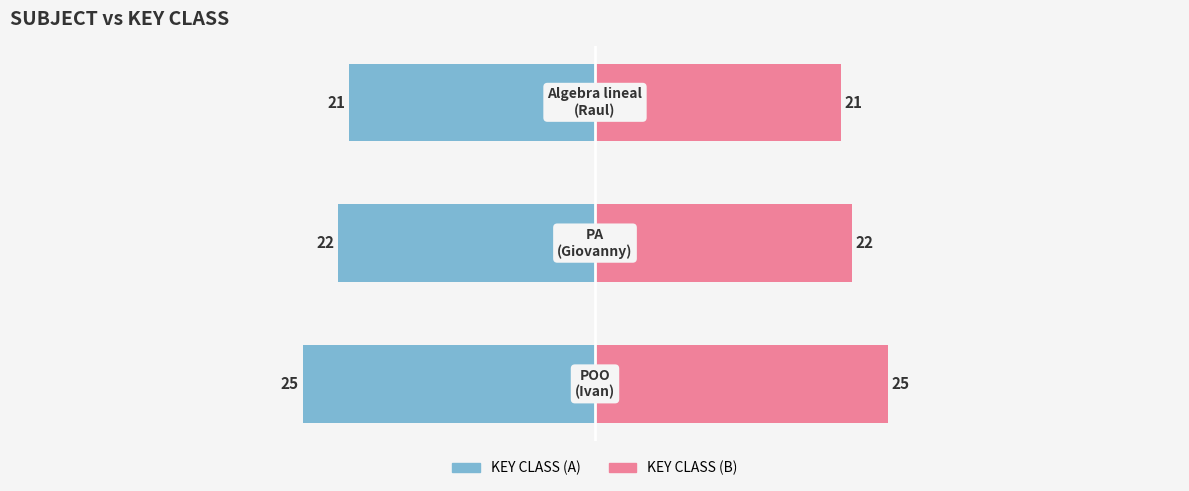

How many bars are there in each group?

2